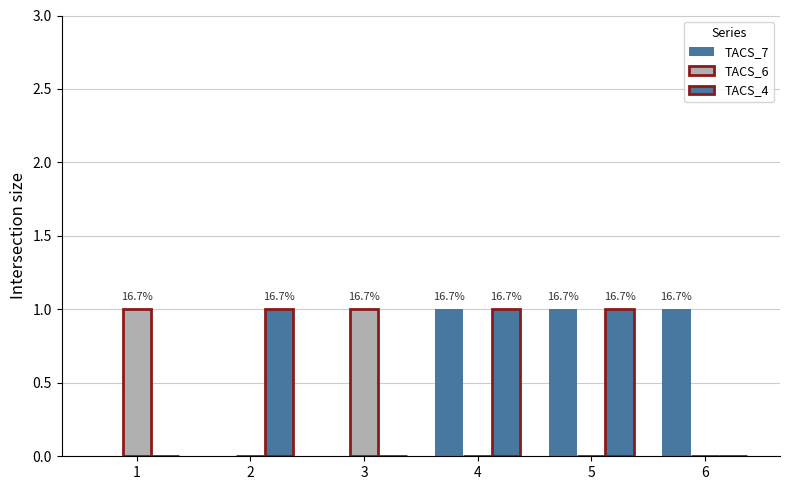

Reading right to left, list all the values displayed in this chart.

TACS_7: 6=1	5=1	4=1	3=0	2=0	1=0
TACS_6: 6=0	5=0	4=0	3=1	2=0	1=1
TACS_4: 6=0	5=1	4=1	3=0	2=1	1=0